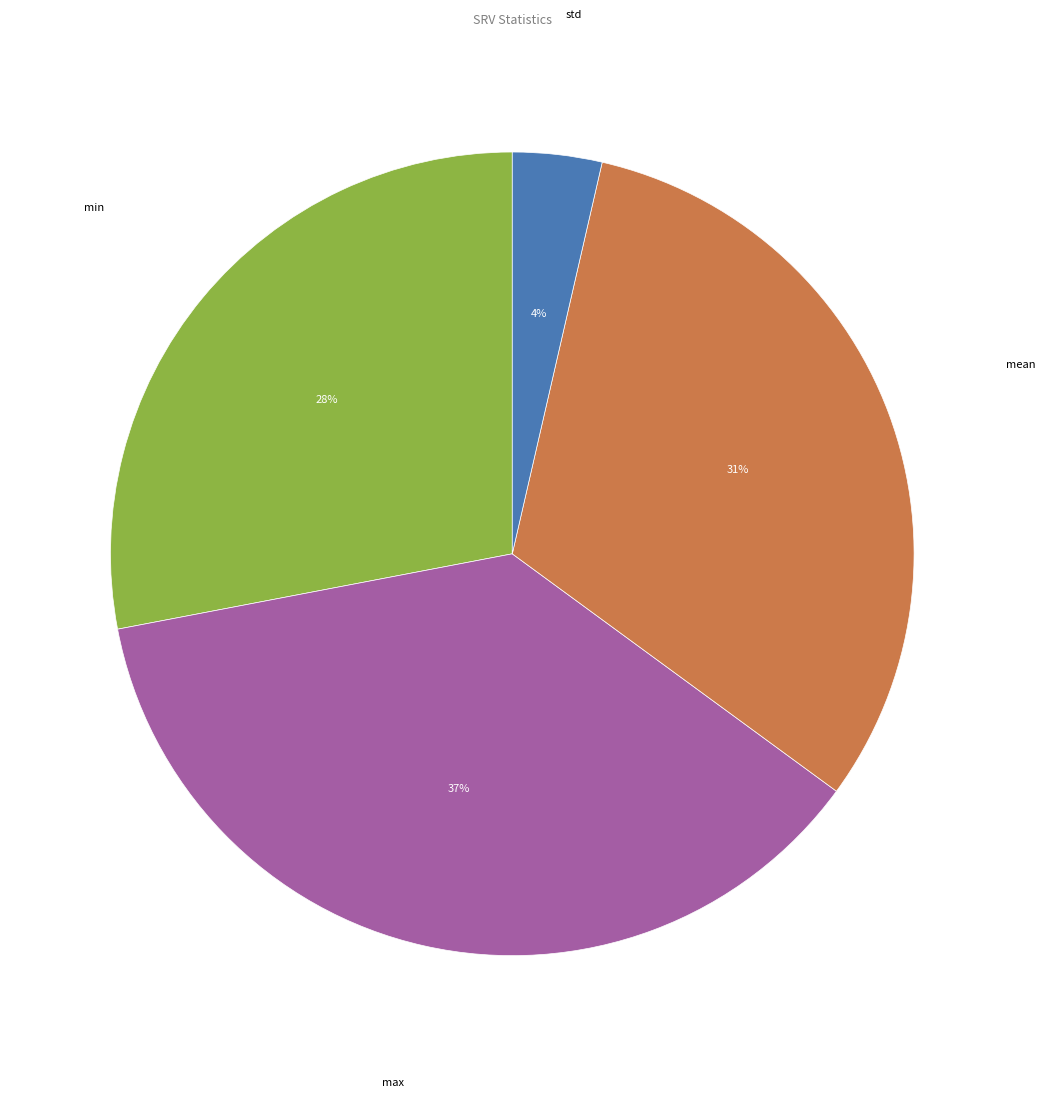

To the nearest percent, what is the difference between the largest and smallest slice percentages?

33%